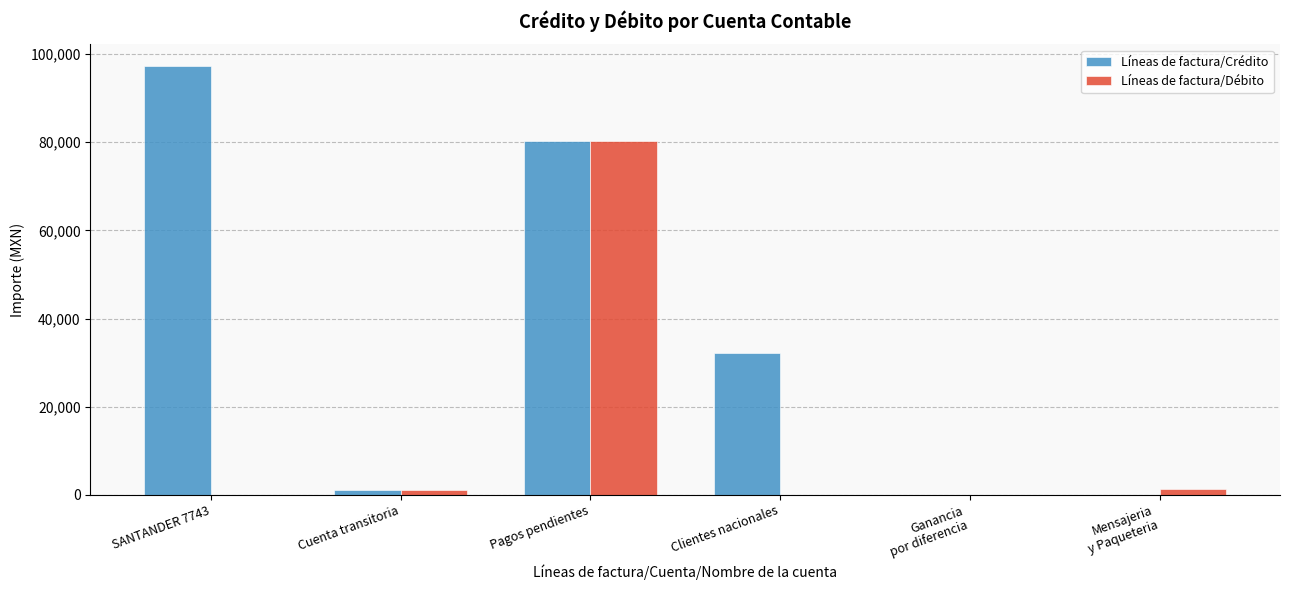

Where is Líneas de factura/Crédito nearest to the value 48664?

Clientes nacionales